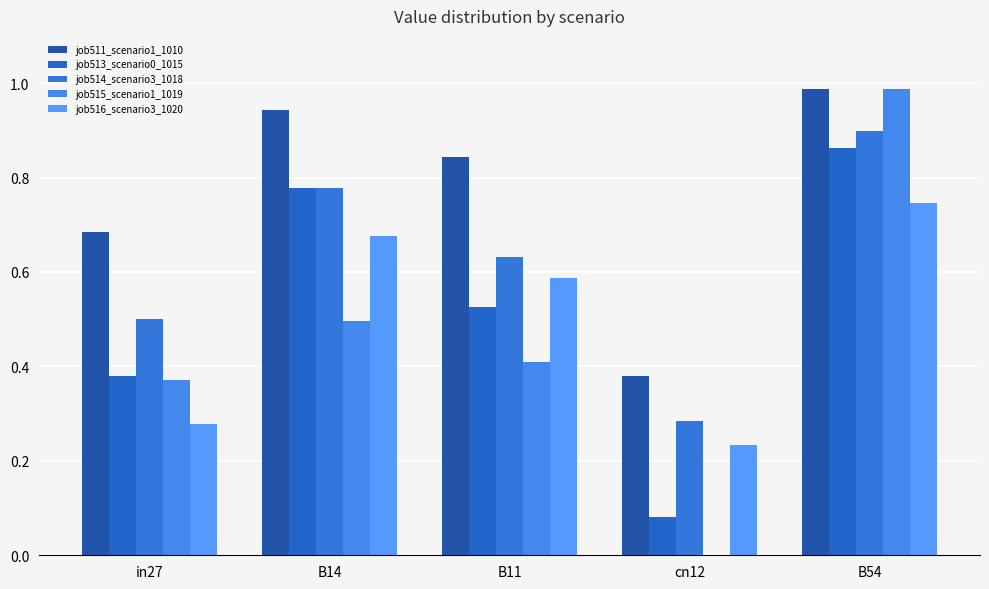

Is the value of job514_scenario3_1018 at B14 greater than the value of job516_scenario3_1020 at B54?

Yes